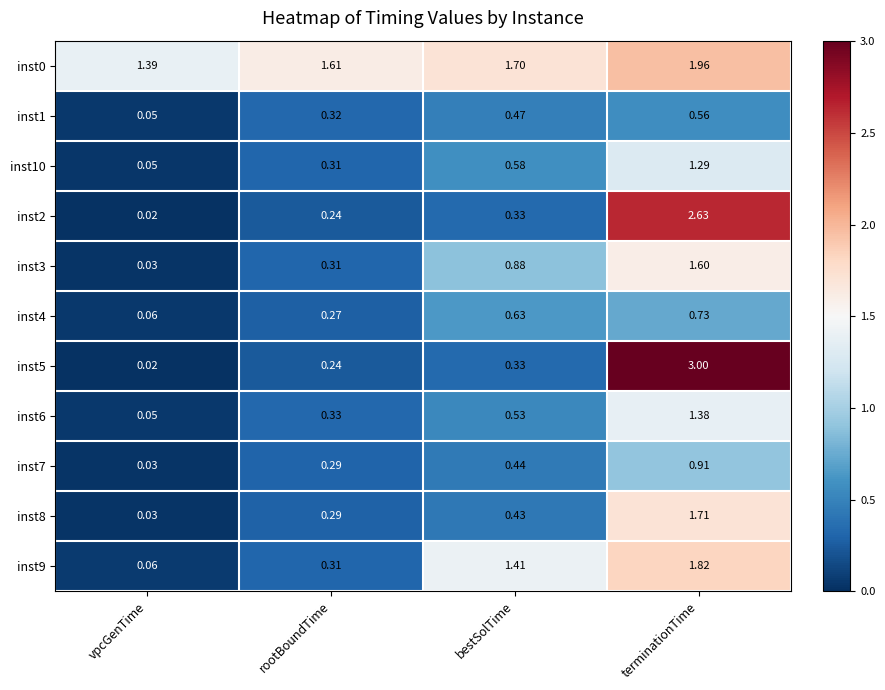

Which label corresponds to the largest value in the chart?

terminationTime